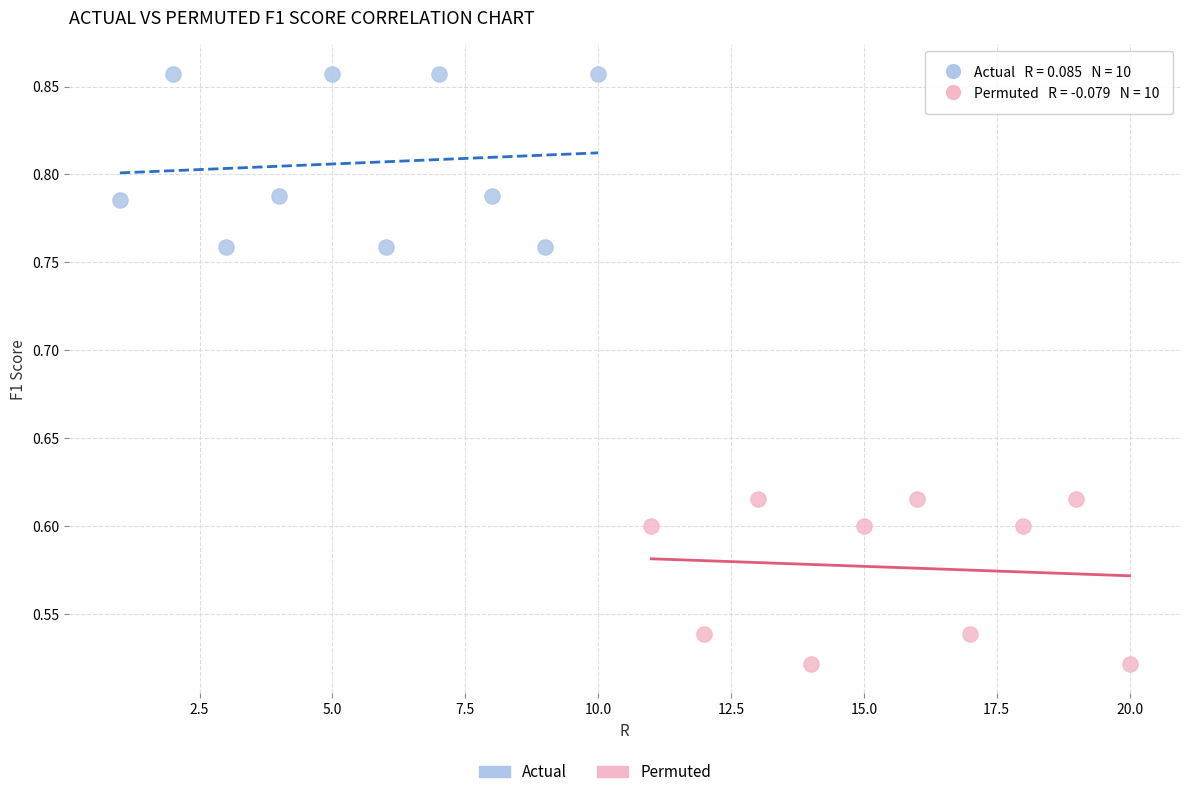

Which series contains the highest Y value?

Actual